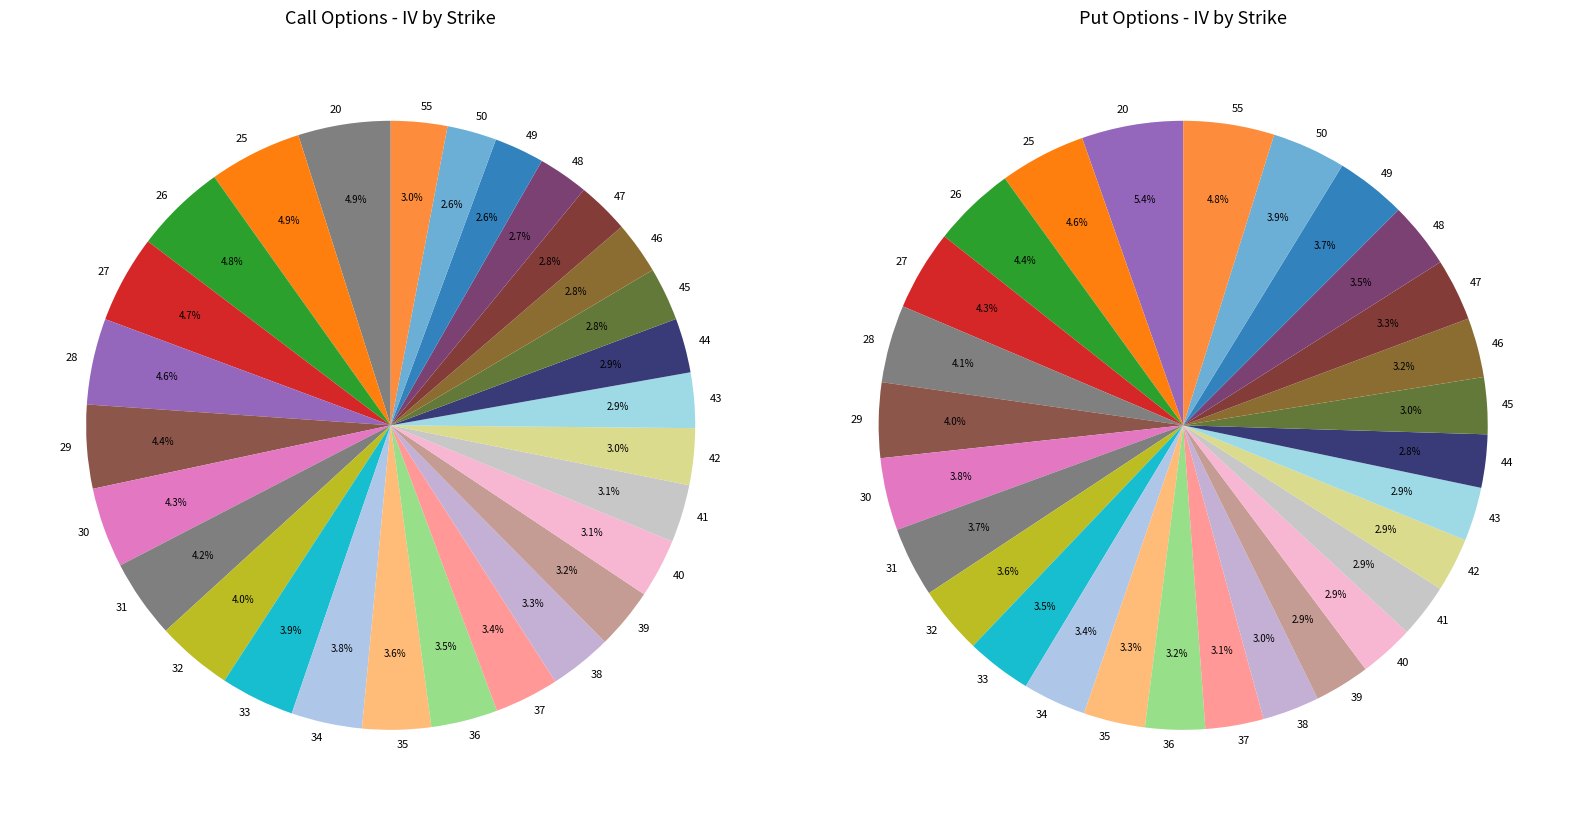

What is the total percentage of 27 and 33?

8.6%